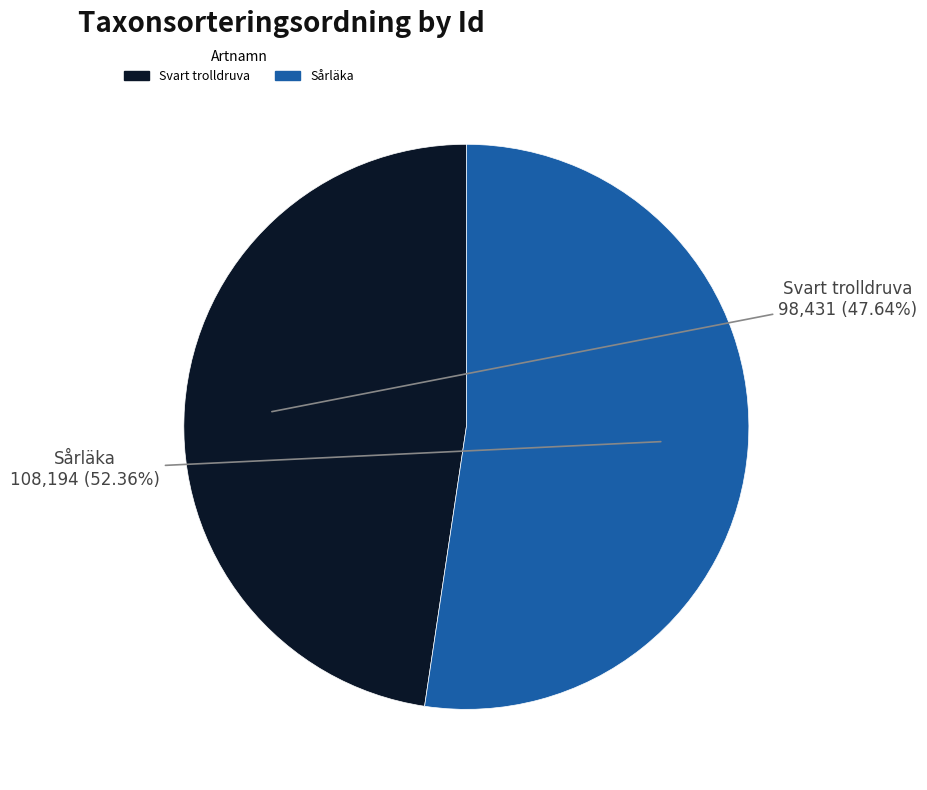

Is there any slice that represents more than half of the pie?

Yes